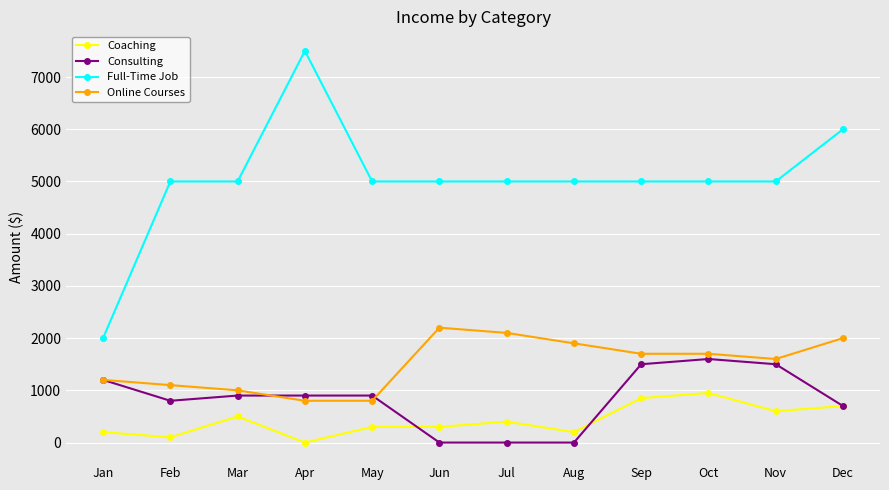

True or false: Full-Time Job has a value of 5000 at Sep.

True